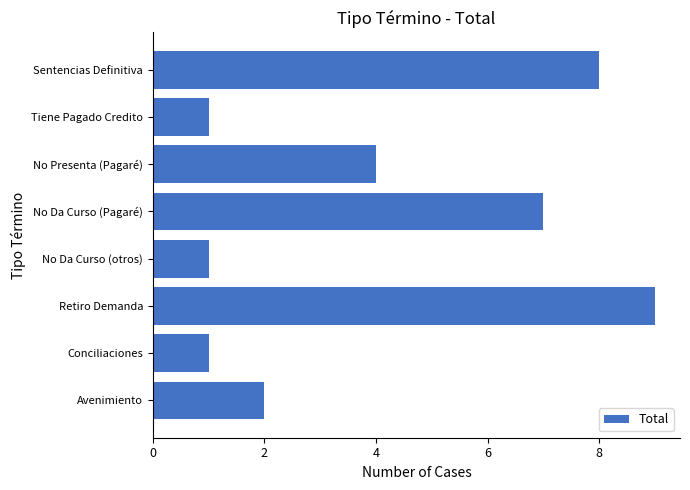

What is the difference between the second highest and minimum values?

7